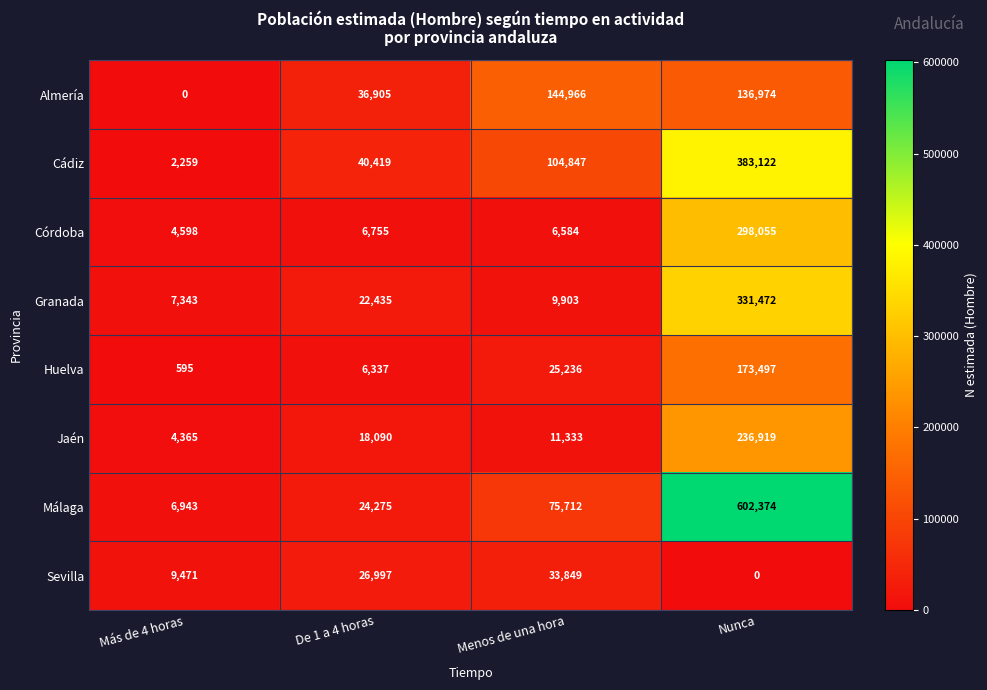

Which series changed the most between De 1 a 4 horas and Nunca?

Málaga